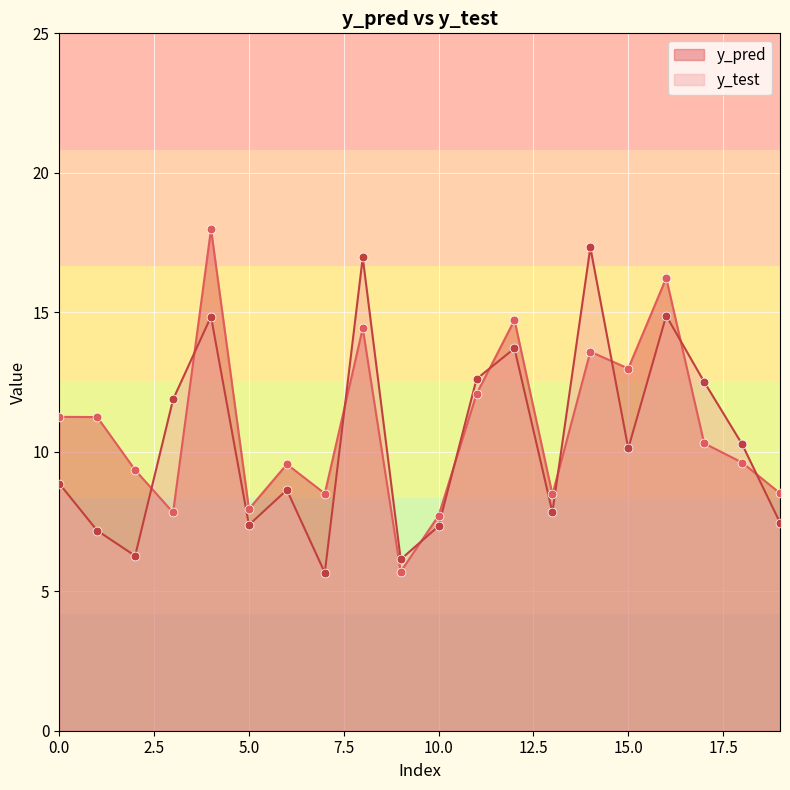

What is the total value across all series at 0.0?

20.1